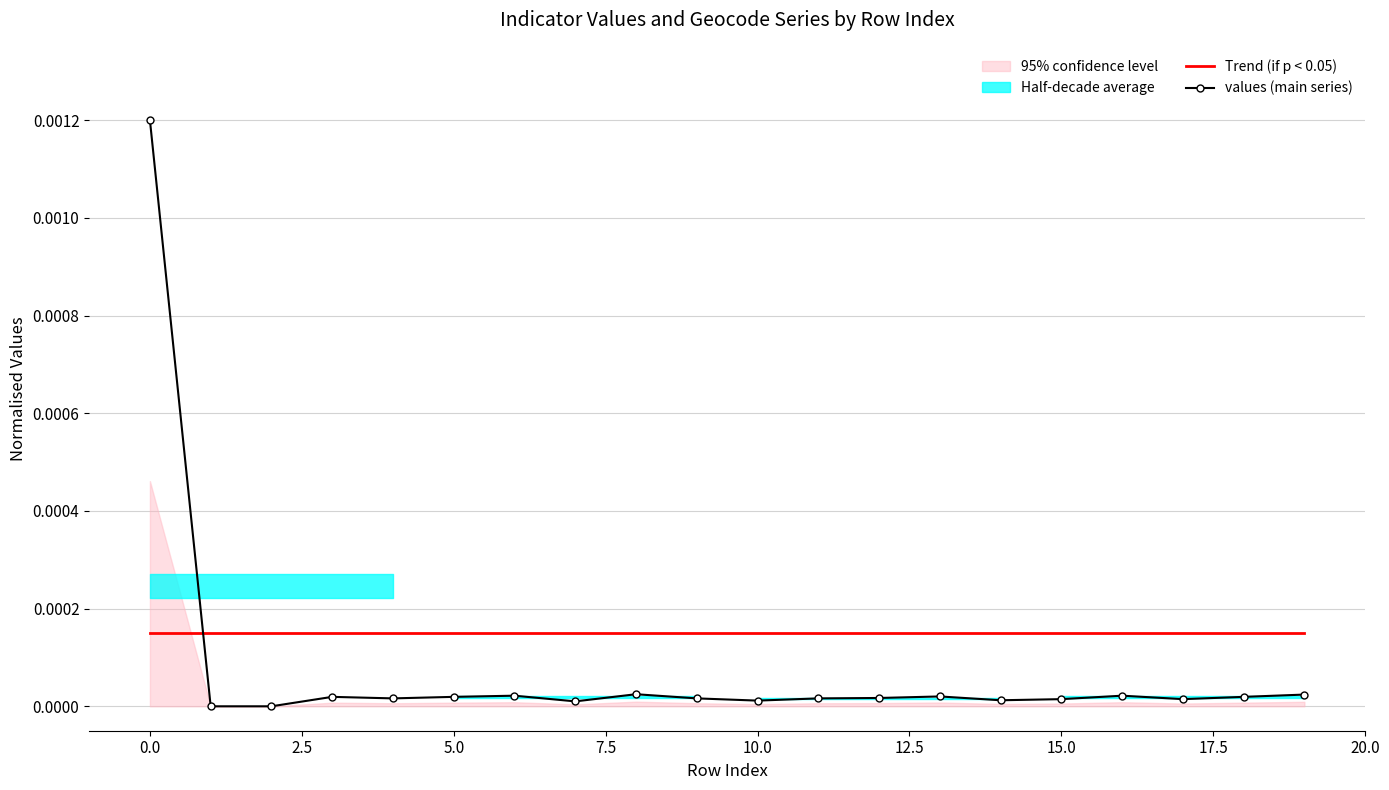

How many interior local peaks does the values (main series) series have?

5